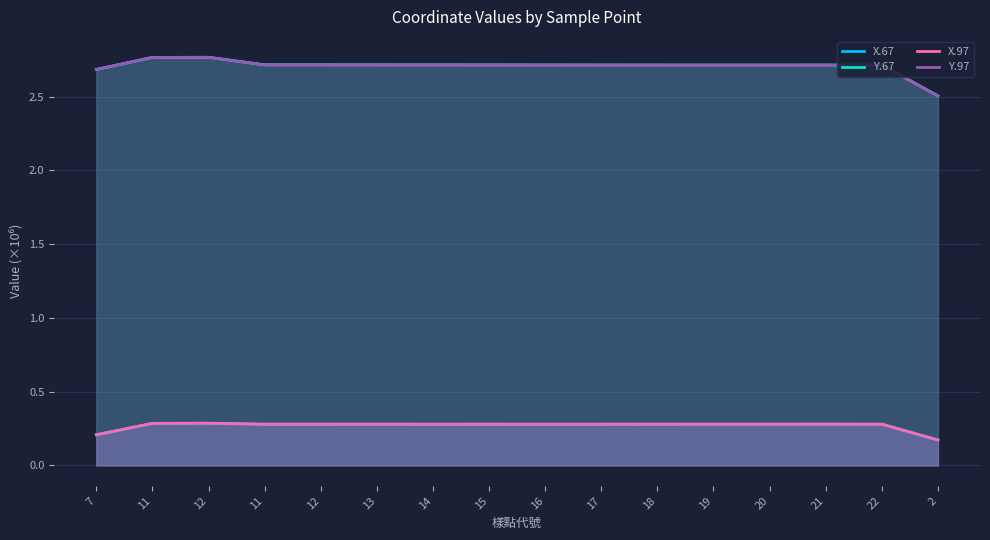

Where is the first local minimum for Y.97?

19